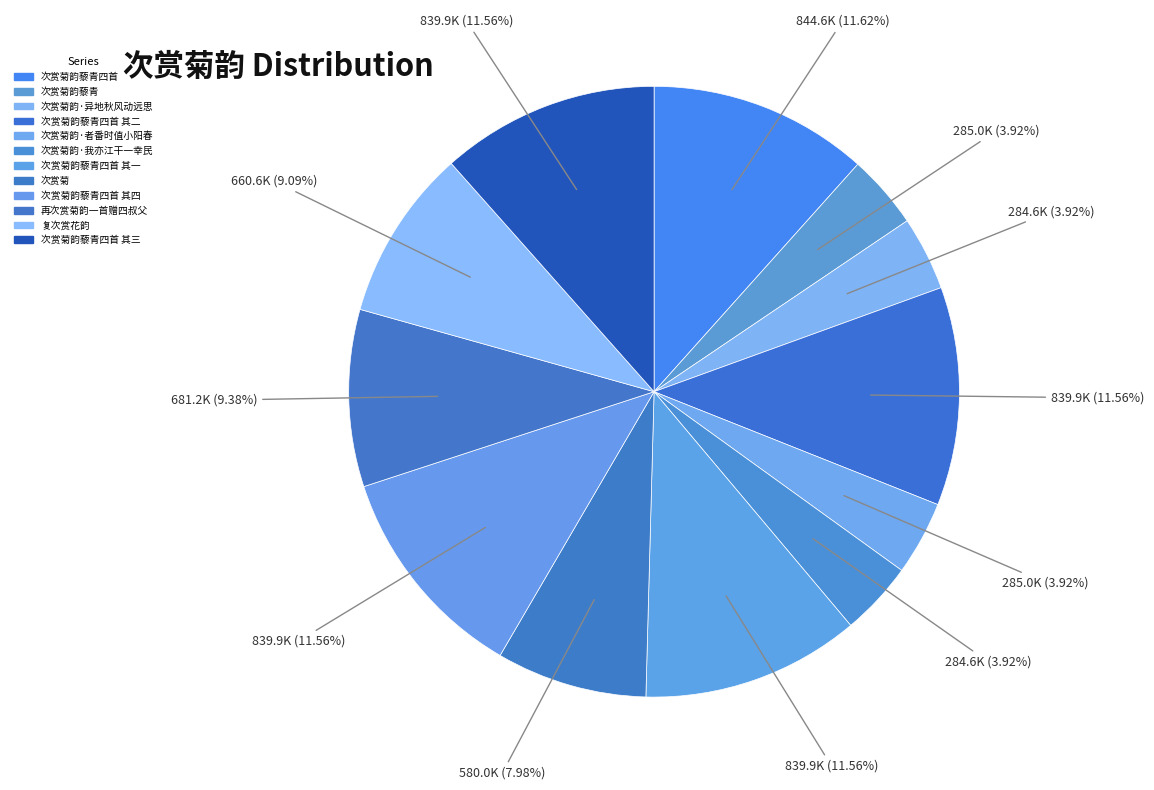

Count the number of slices in the pie.

12